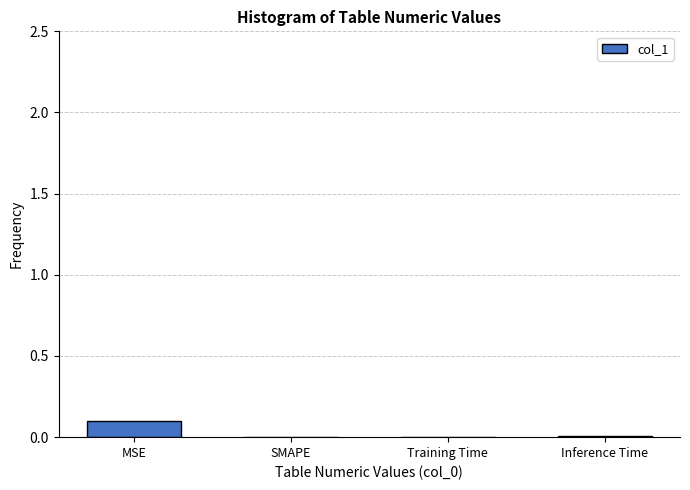

The value at Training Time is 0.0. True or false?

True